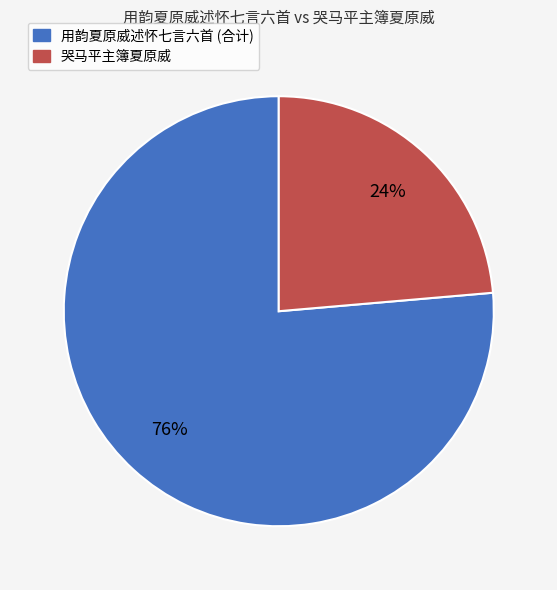

Between 哭马平主簿夏原威 and 用韵夏原威述怀七言六首 (合计), which is larger?

用韵夏原威述怀七言六首 (合计)